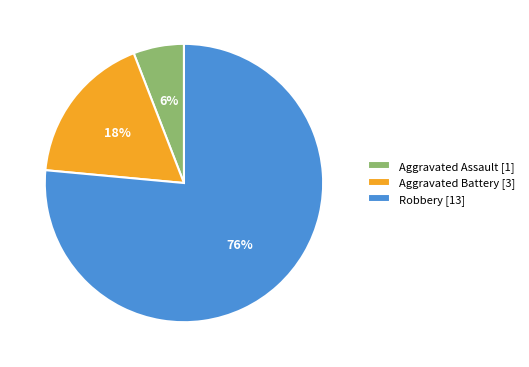

To the nearest percent, what is the difference between the Aggravated Assault and Aggravated Battery slice percentages?

12%